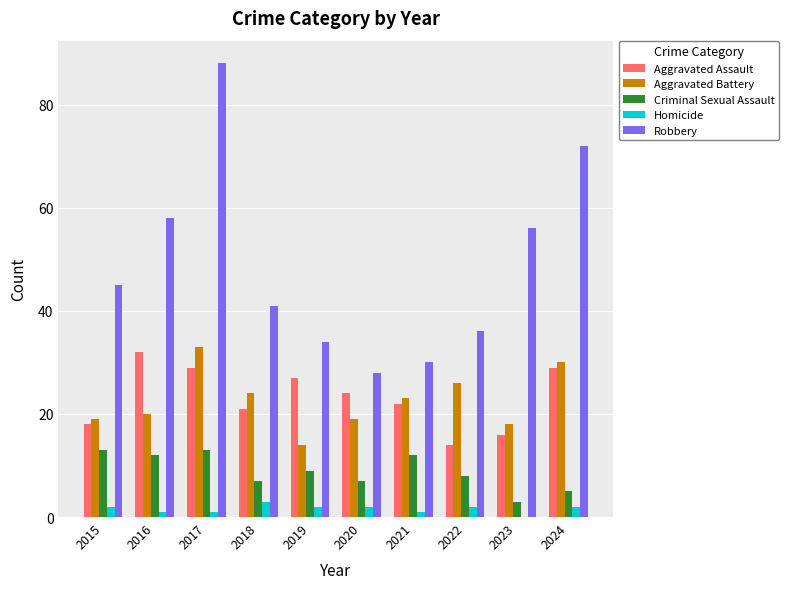

Are the bars grouped side by side (vs. stacked)?

Yes